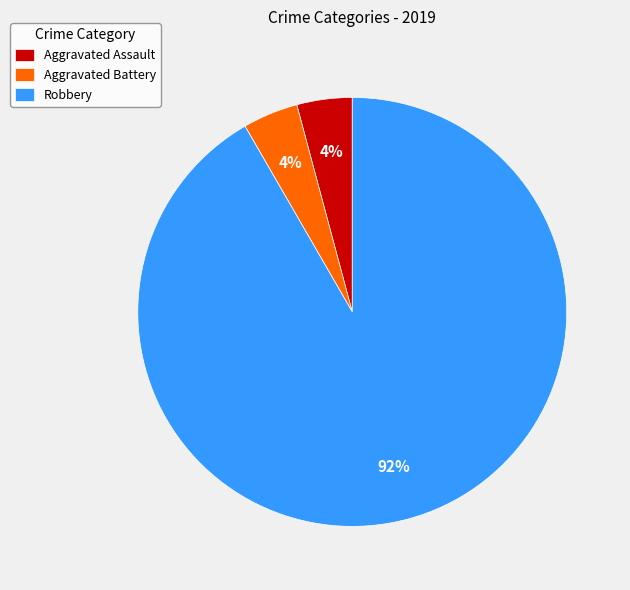

Does Robbery represent more than half of the total?

Yes